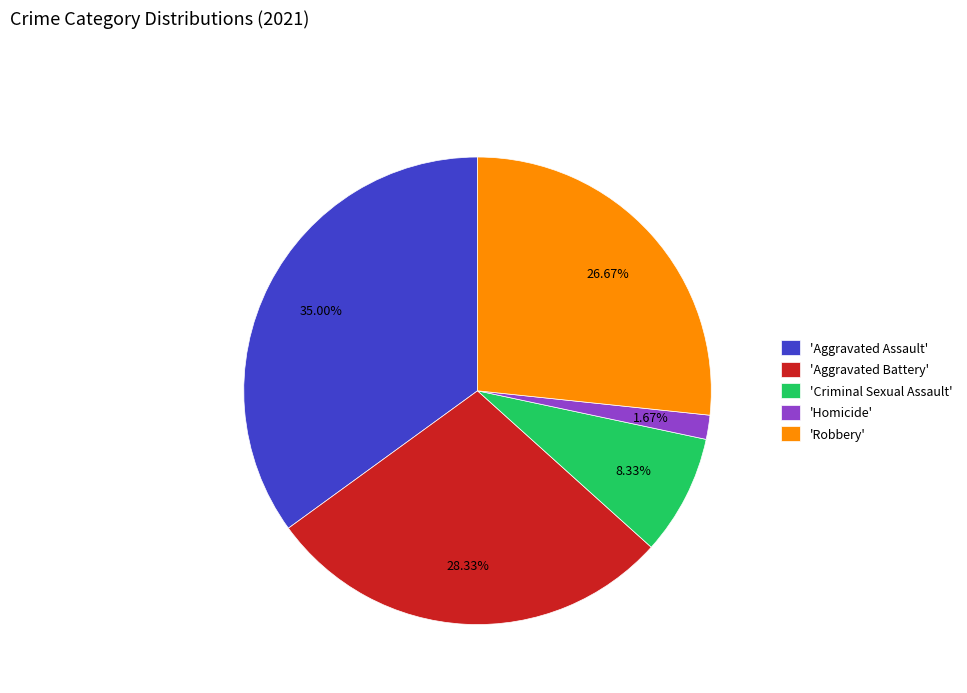

Count the number of slices in the pie.

5